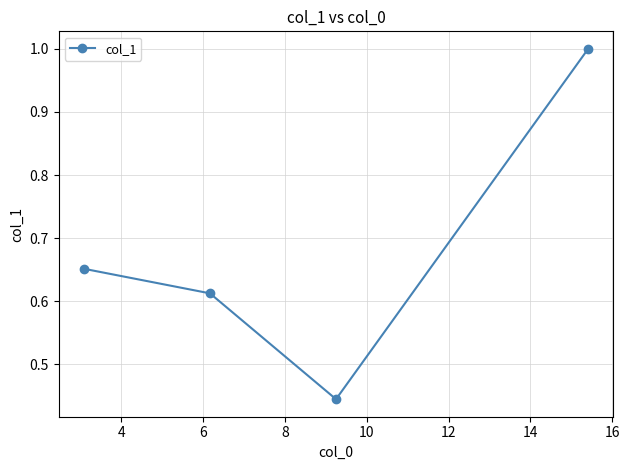

What is the sum of all values?

2.7